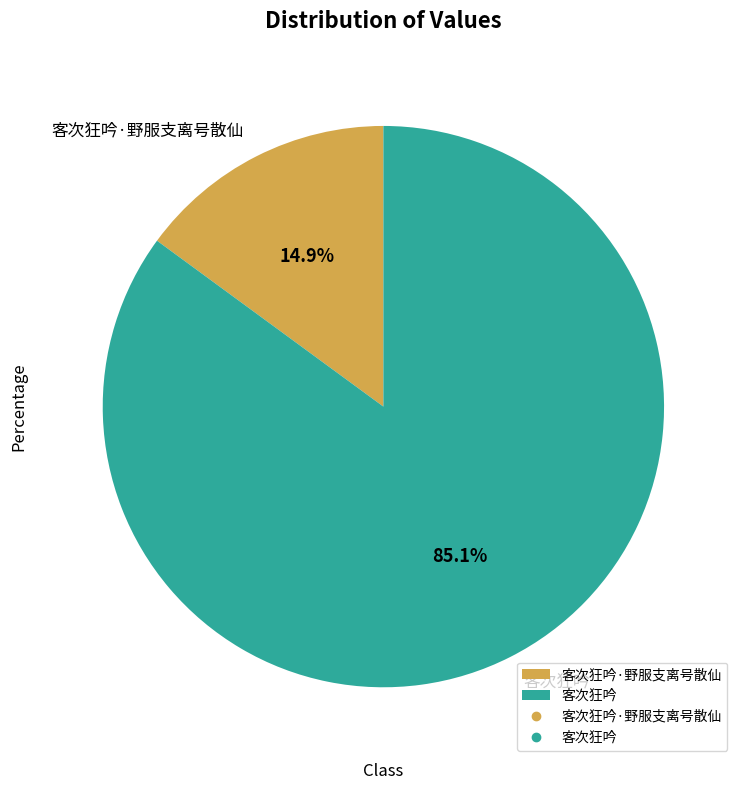

Which slice is the largest?

客次狂吟